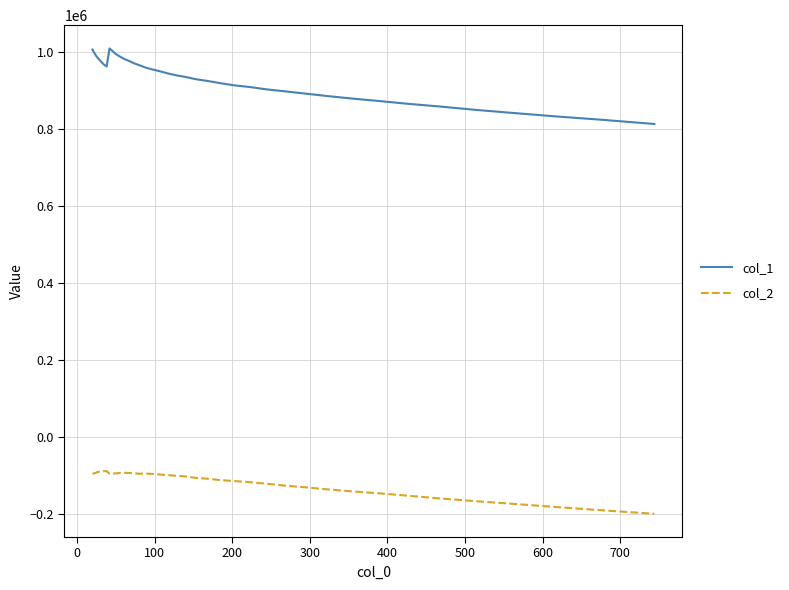

Which series has the widest spread of values?

col_1